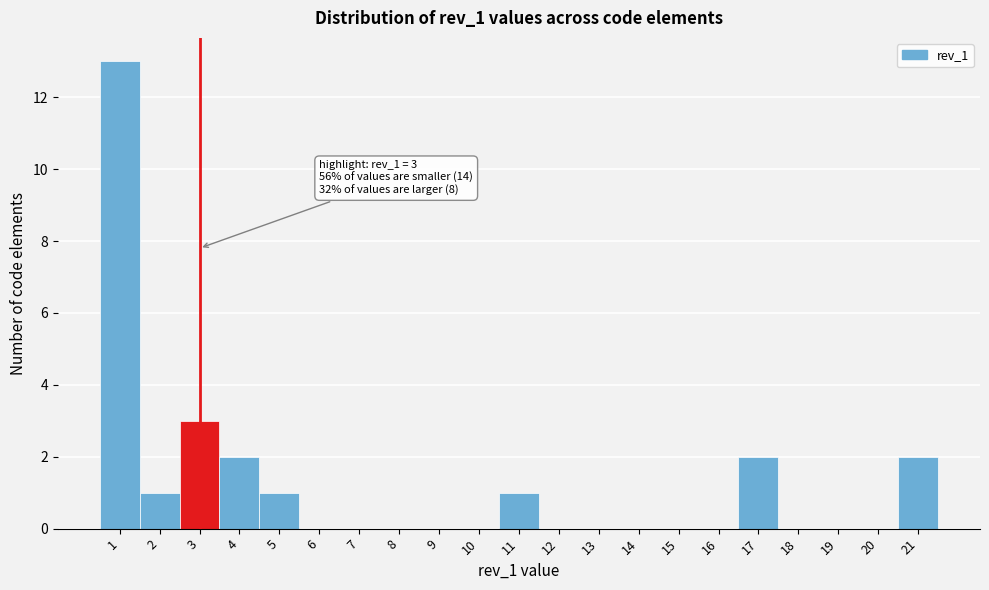

Which range on the x-axis has the tallest bar?

0.5 to 1.5